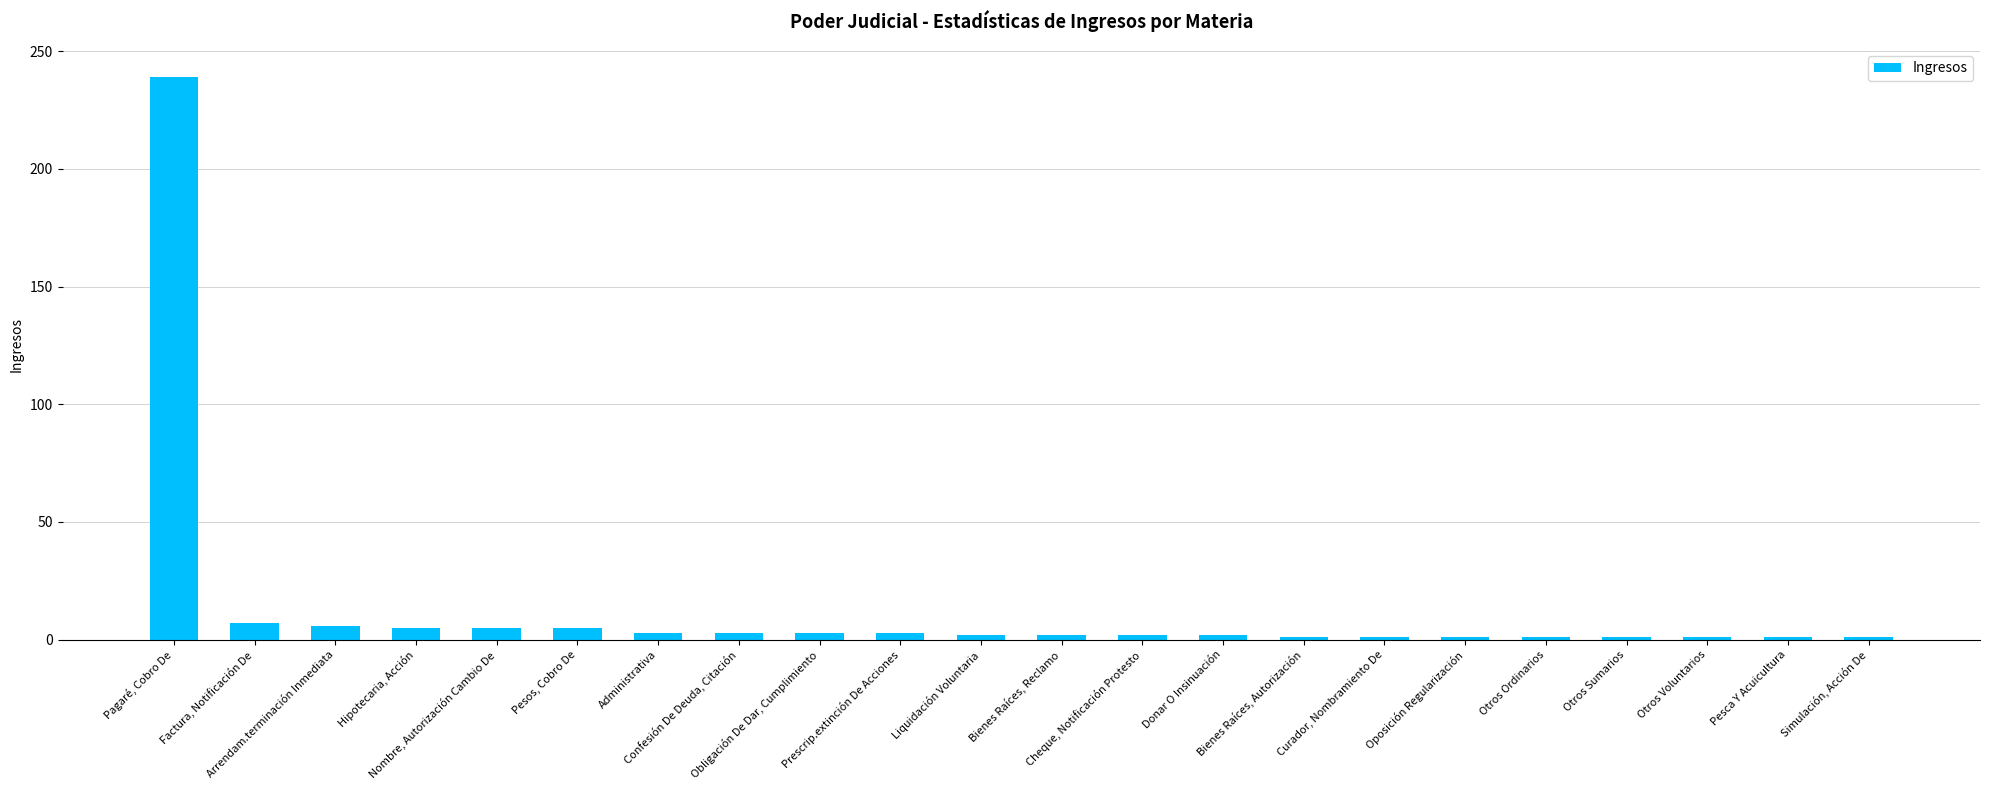

What is the greatest value displayed?

239